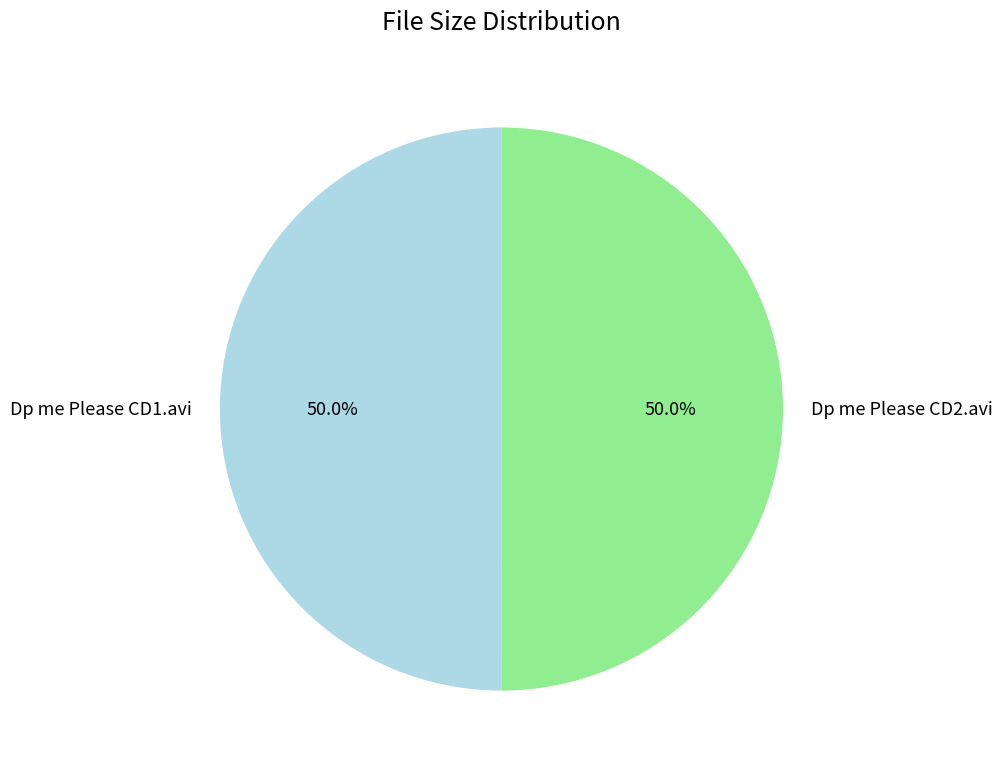

True or false: Dp me Please CD2.avi accounts for 38% of the total.

False